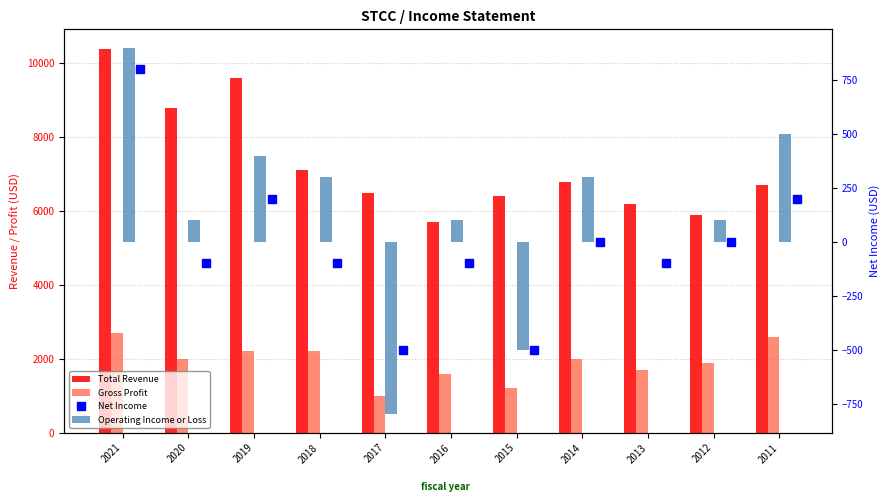

Reading left to right, extract all data points from this chart.

Total Revenue: 10400	8800	9600	7100	6500	5700	6400	6800	6200	5900	6700
Gross Profit: 2700	2000	2200	2200	1000	1600	1200	2000	1700	1900	2600
Net Income: 800	-100	200	-100	-500	-100	-500	0	-100	0	200
Operating Income or Loss: 900	100	400	300	-800	100	-500	300	0	100	500